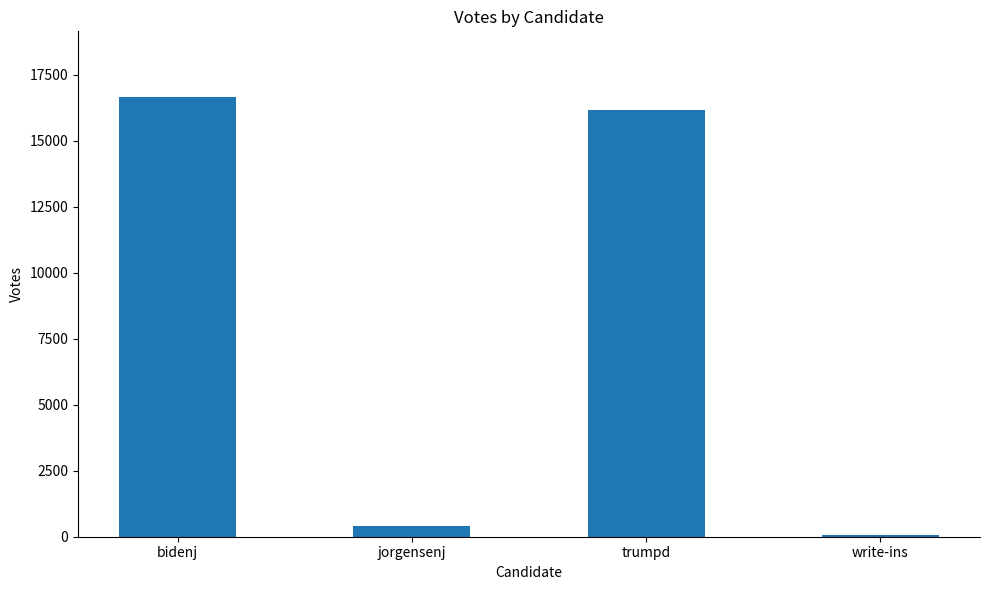

What is the maximum value shown in the chart?

16649